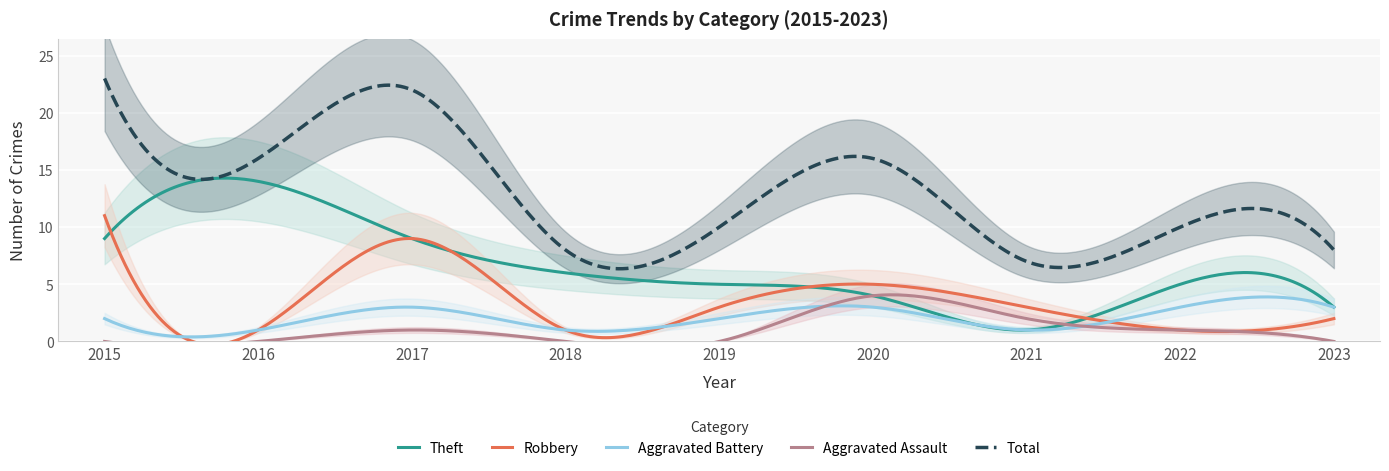

How many Aggravated Assault values are between 0 and 1?

7